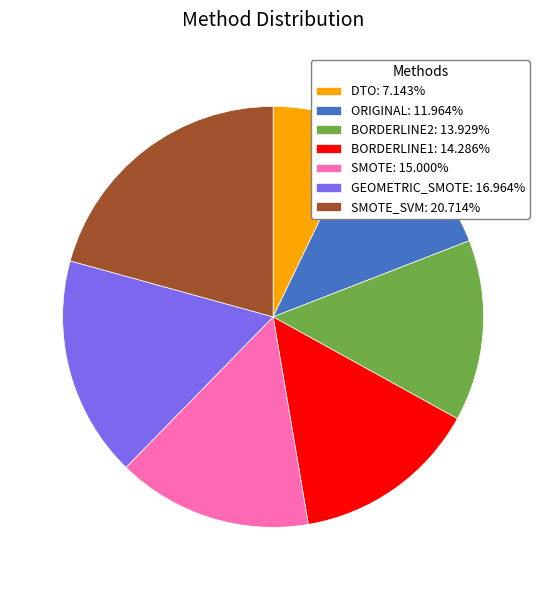

Does SMOTE_SVM: 20.714% account for over 50% of the chart?

No